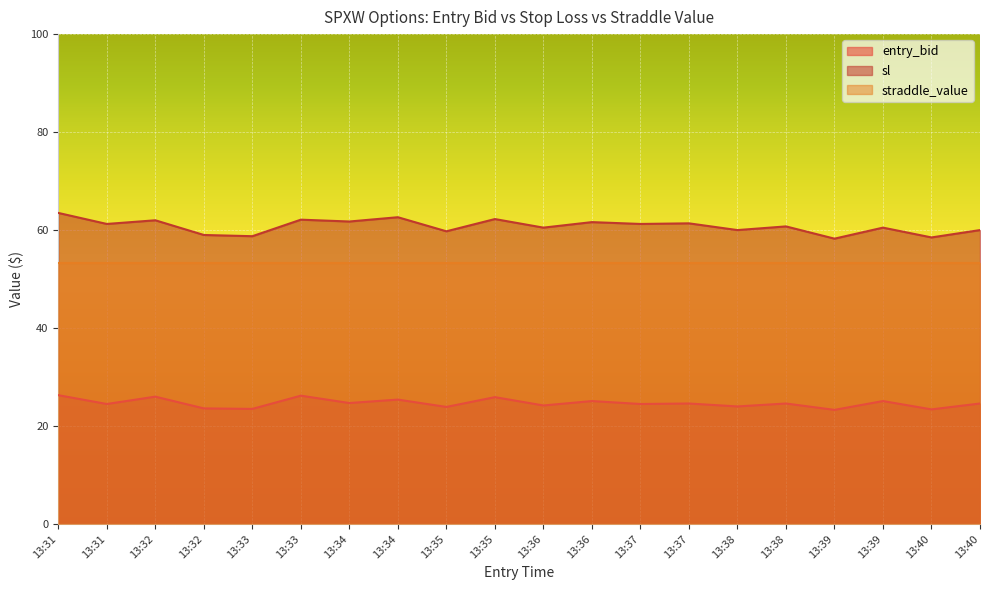

What is the sum of the sl values at 13:36 and 13:39?

119.9